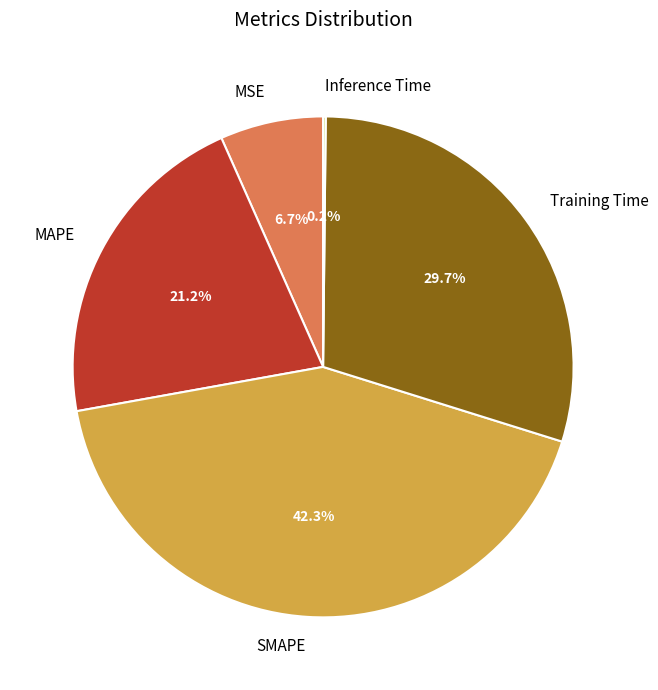

Which category has the biggest portion of the pie?

SMAPE